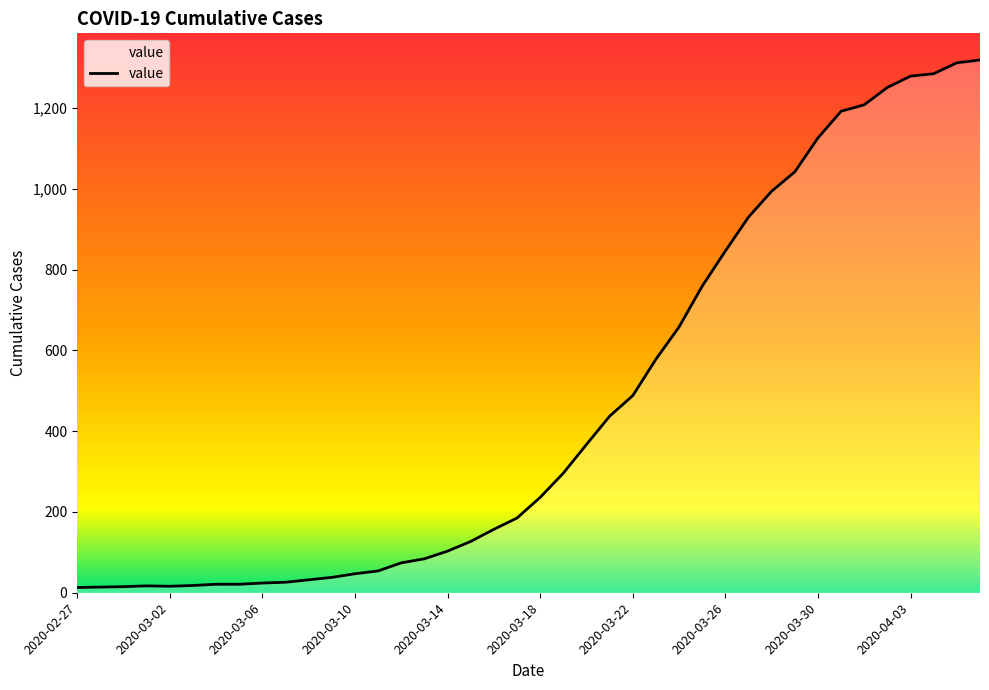

What is the greatest value displayed?

1319